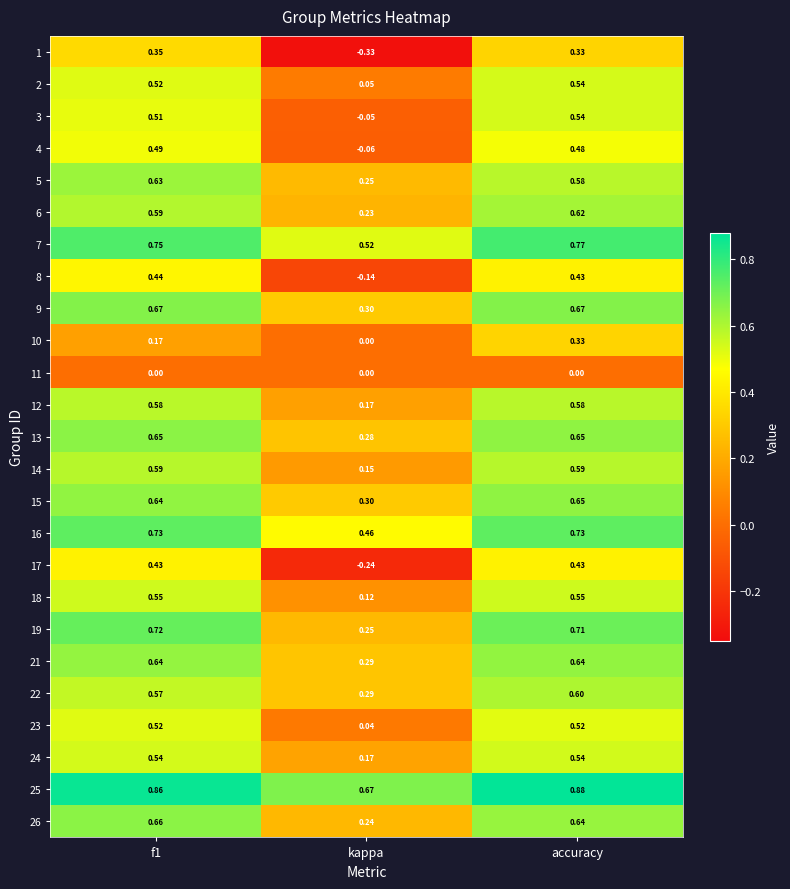

Where is 25 nearest to the value 0?

kappa